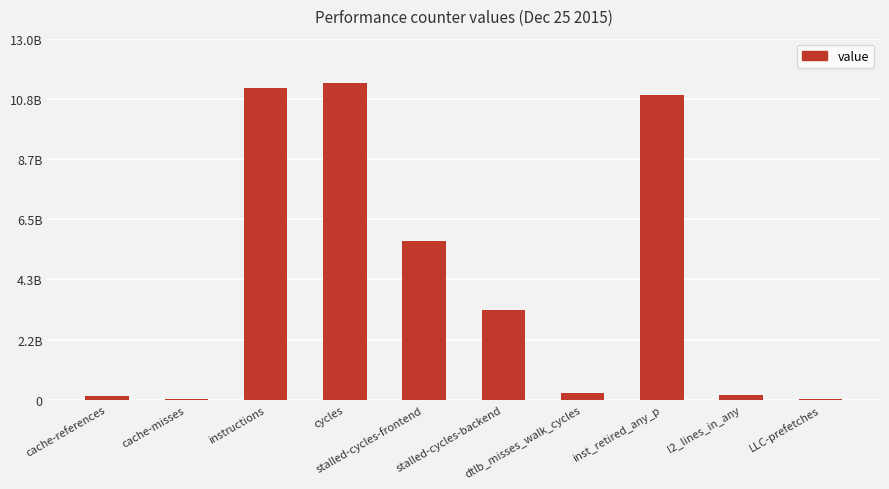

Reading left to right, what are all the values shown in this chart?

cache-references=139370894	cache-misses=13052117	instructions=11208795159	cycles=11395490548	stalled-cycles-frontend=5699125085	stalled-cycles-backend=3241687590	dtlb_misses_walk_cycles=248501962	inst_retired_any_p=10982375354	l2_lines_in_any=182412491	LLC-prefetches=24356730